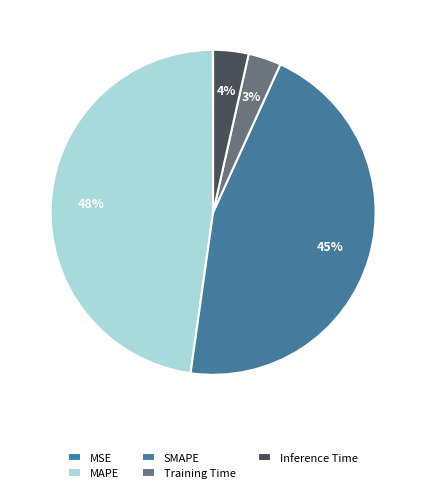

Rank the categories by value from lowest to highest.

MSE, Training Time, Inference Time, SMAPE, MAPE